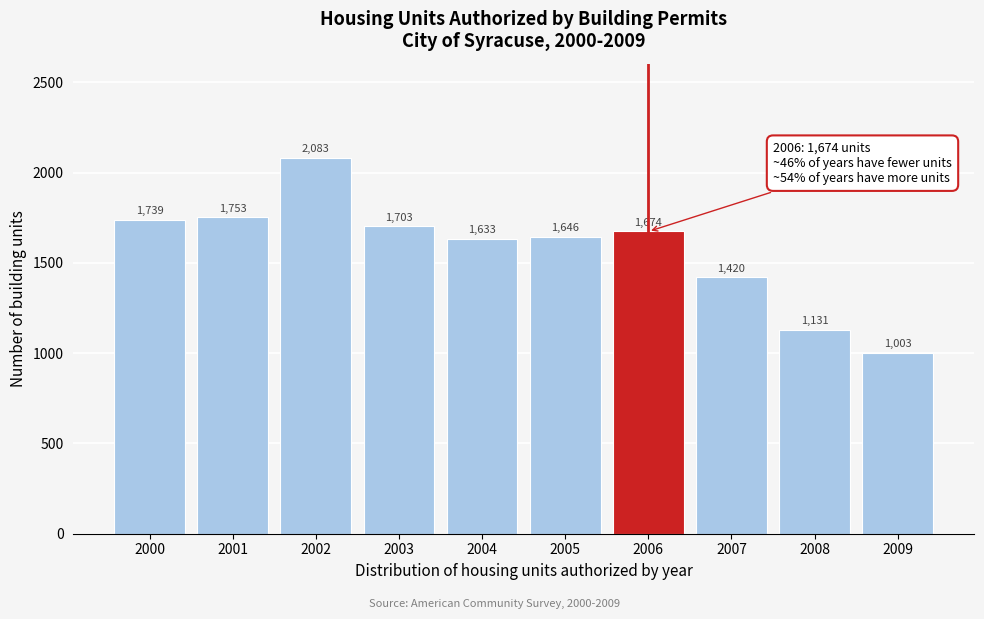

Reading left to right, transcribe all the data shown in this chart.

1739	1753	2083	1703	1633	1646	1674	1420	1131	1003